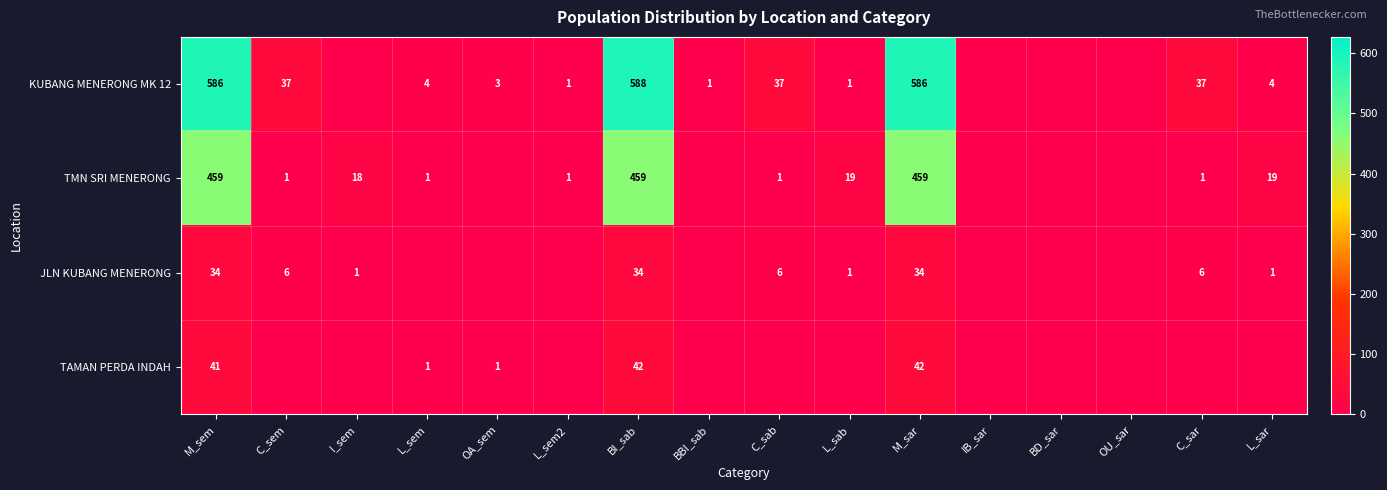

The KUBANG MENERONG MK 12 series shows 5 at OA_sem. True or false?

False